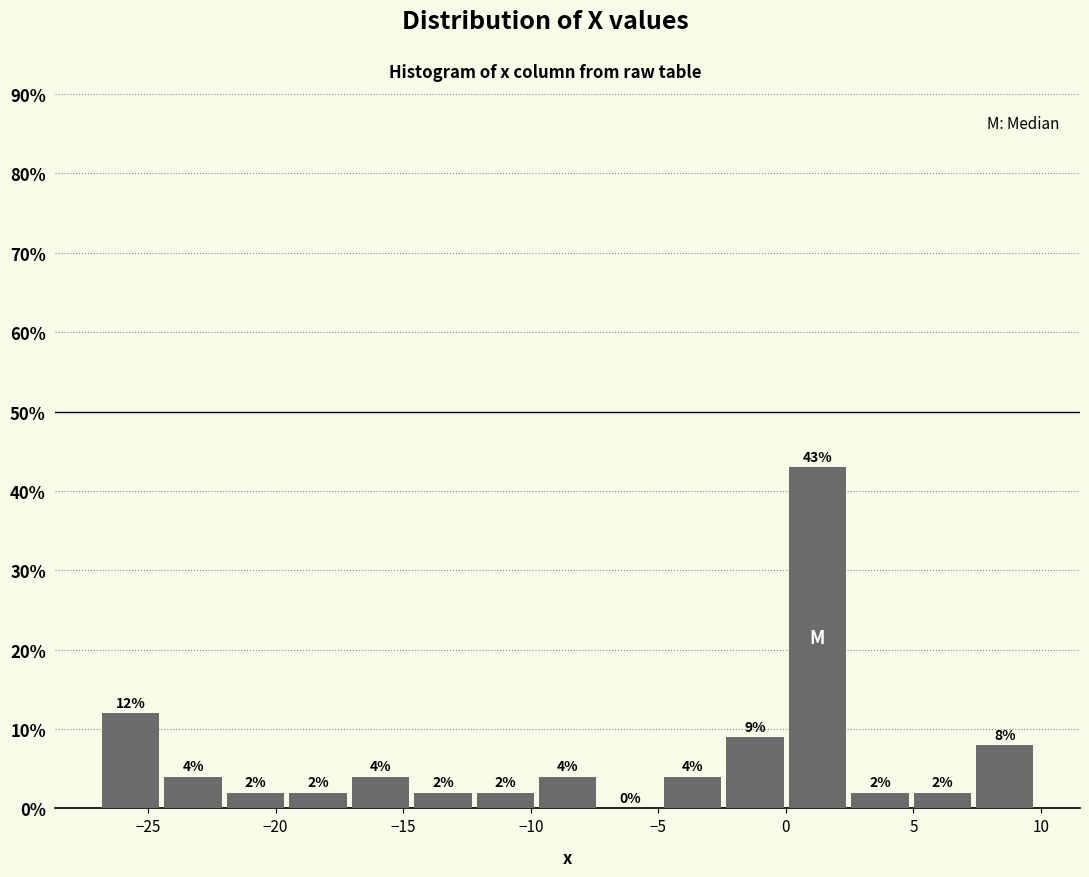

Reading left to right, list every bar in this chart as the range it spans on the x-axis followed by its height. The bar edges are not printed on the chart, so give them approximately, as read against the axis.

-27.0 to -24.5: 12
-24.5 to -22.0: 4
-22.0 to -19.5: 2
-19.5 to -17.0: 2
-17.0 to -14.5: 4
-14.5 to -12.0: 2
-12.0 to -10.0: 2
-10.0 to -7.5: 4
-7.5 to -5.0: 0
-5.0 to -2.5: 4
-2.5 to 0.0: 9
0.0 to 2.5: 43
2.5 to 5.0: 2
5.0 to 7.5: 2
7.5 to 10.0: 8